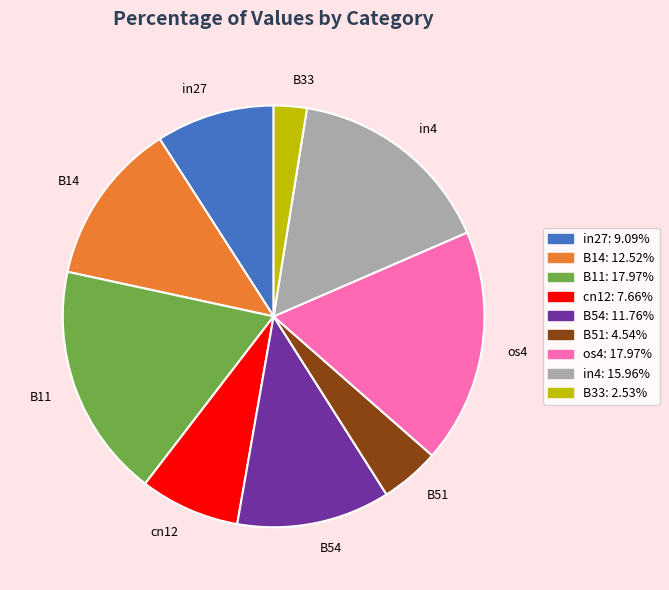

Is it true that in27 is 17% of the pie?

False